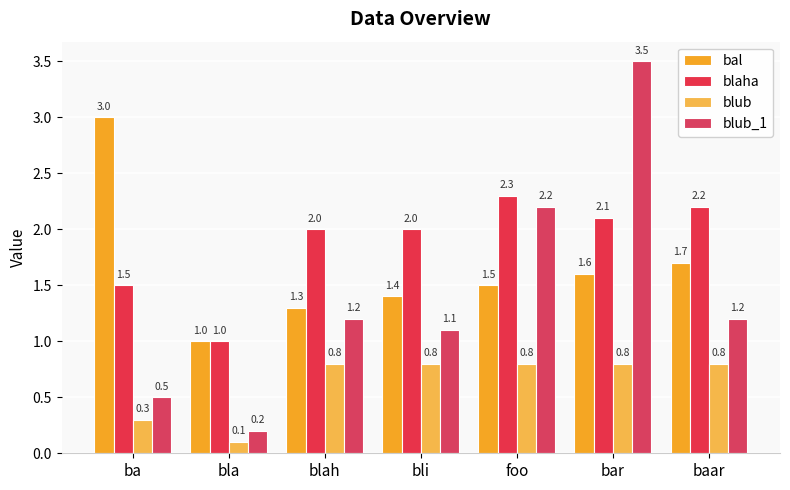

What is the highest value of the blaha series?

2.3